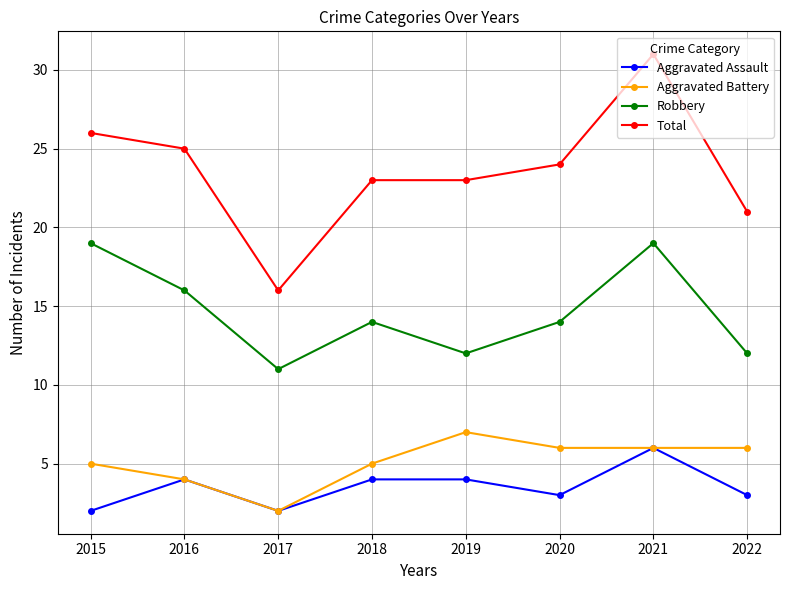

Between 2019 and 2022, which series saw the biggest shift?

Total